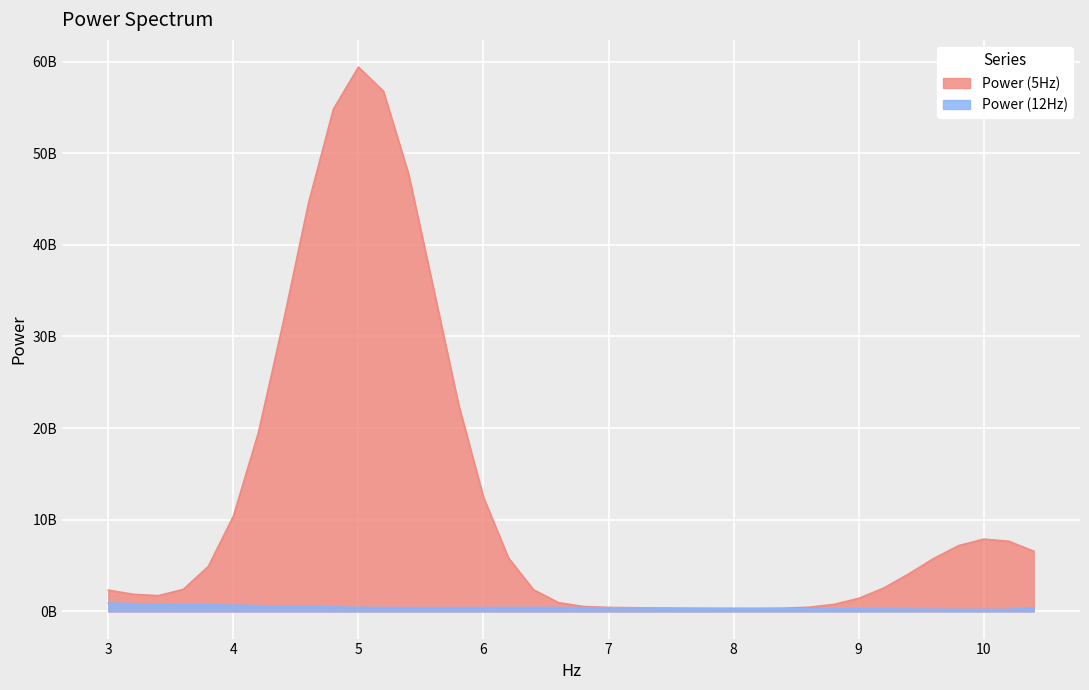

Is it true that Power (5Hz) equals 53931591394.5 at 4.4?

False